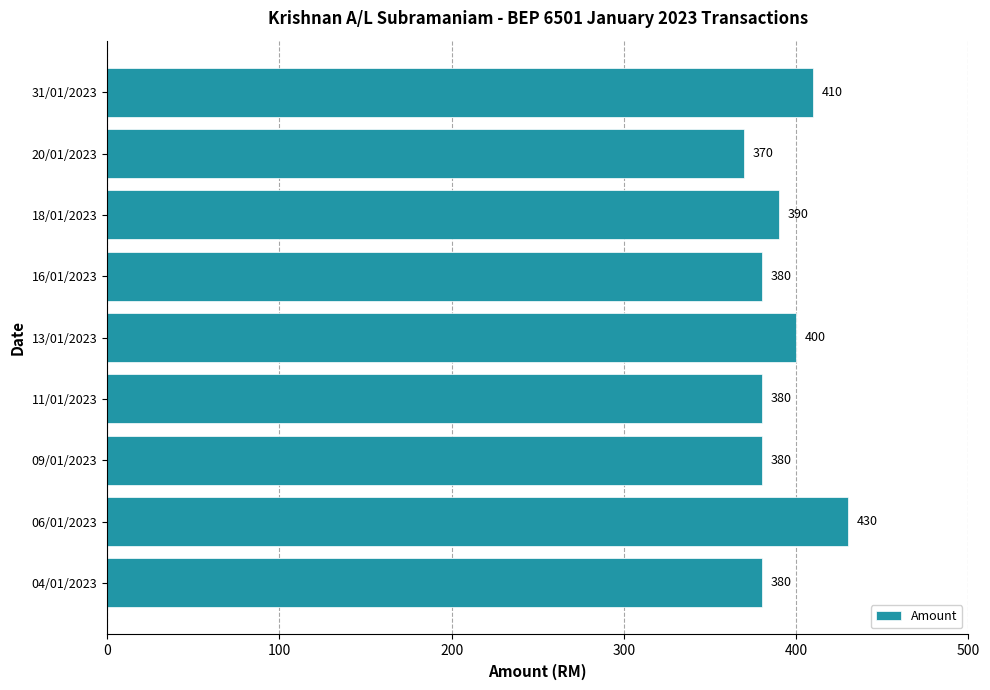

Reading bottom to top, what are all the values shown in this chart?

380	430	380	380	400	380	390	370	410